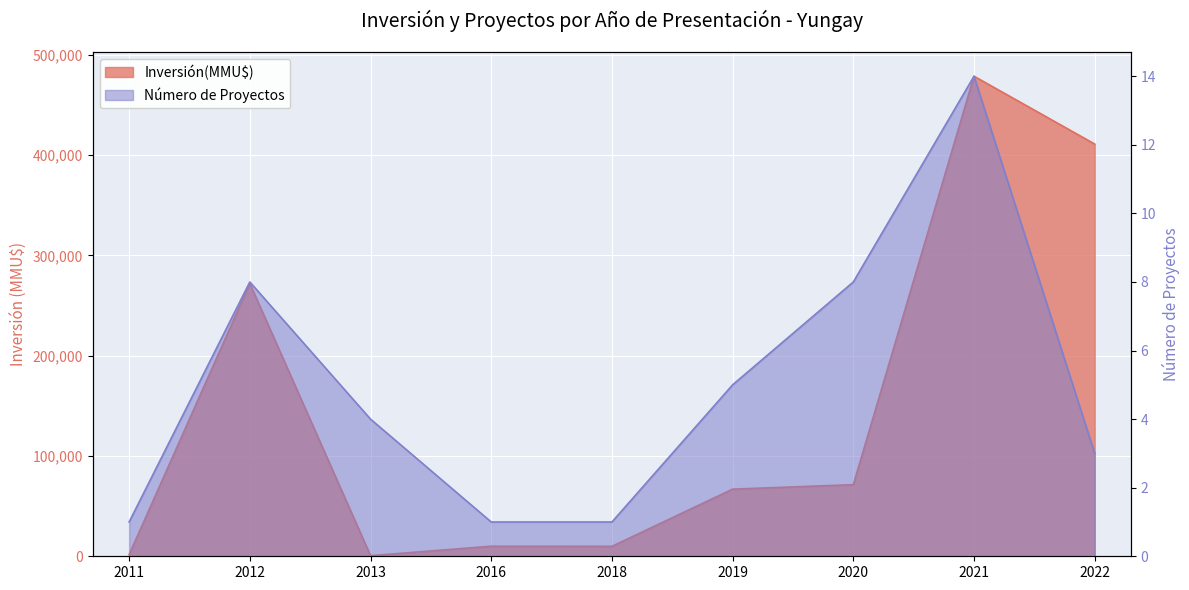

Reading left to right, list all the values displayed in this chart.

2011=1650	2012=271961	2013=600	2016=10000	2018=9903	2019=66933	2020=71381	2021=478613	2022=411000